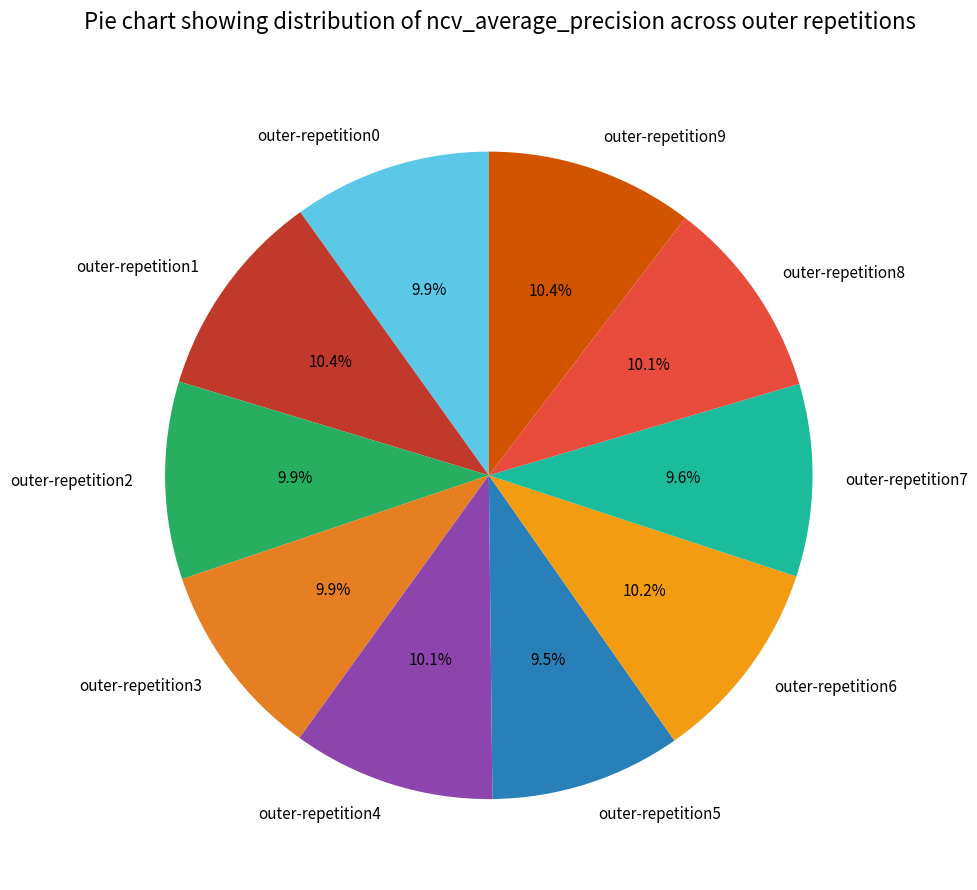

Combined, what portion of the pie is outer-repetition9 and outer-repetition5?

19.9%